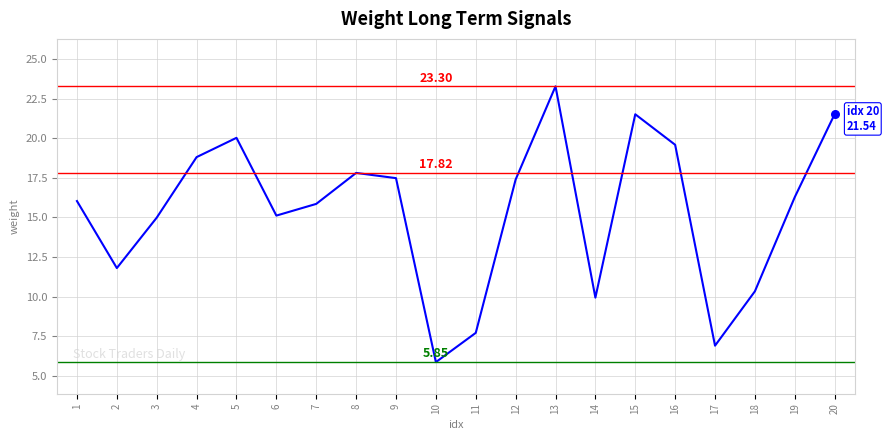

What is the ratio of the value at 6 to the value at 17?

2.2